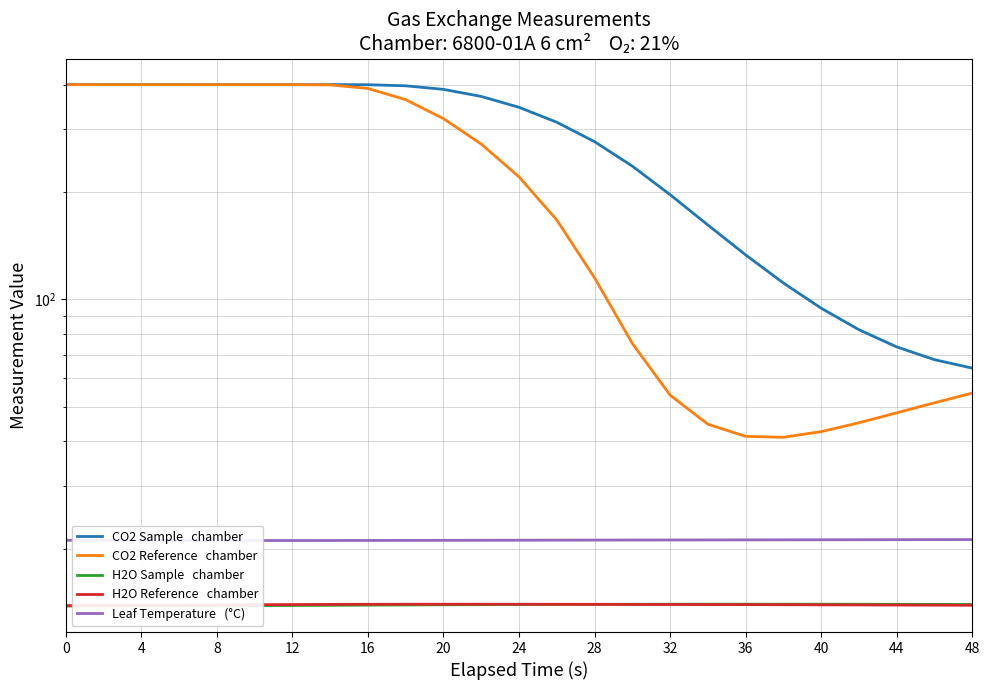

In H2O Reference   chamber, how many points are higher than both neighbors (excluding endpoints)?

1